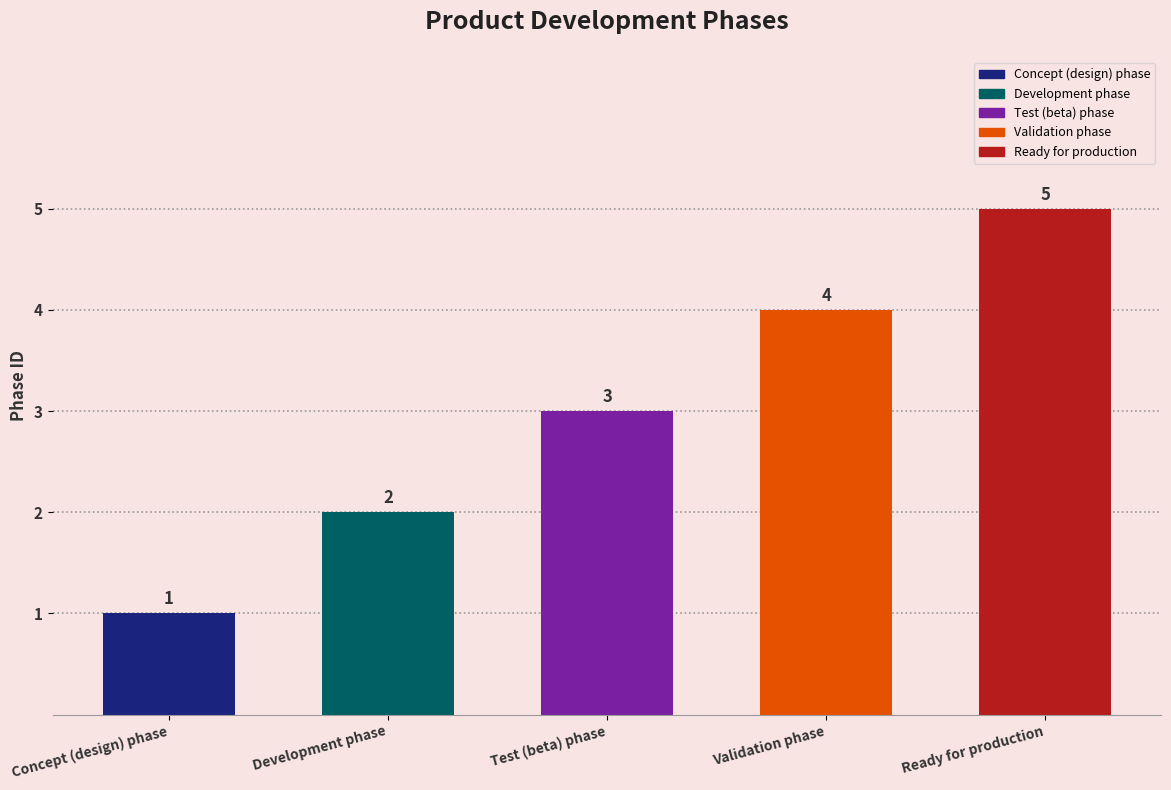

Approximately how many times larger is the value at Concept (design) phase compared to Test (beta) phase?

0.3